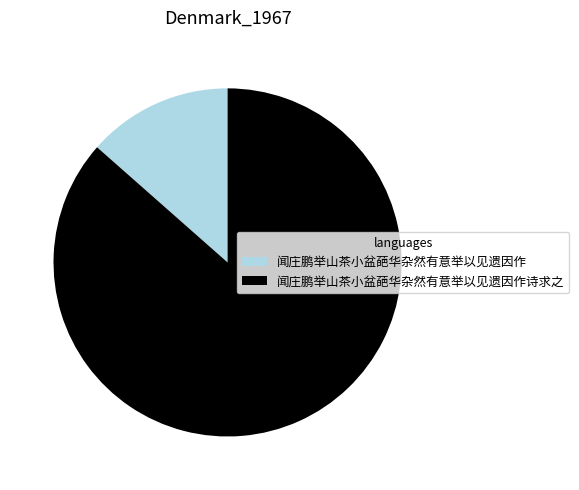

Between 闻庄鹏举山茶小盆葩华杂然有意举以见遗因作诗求之 and 闻庄鹏举山茶小盆葩华杂然有意举以见遗因作, which is larger?

闻庄鹏举山茶小盆葩华杂然有意举以见遗因作诗求之